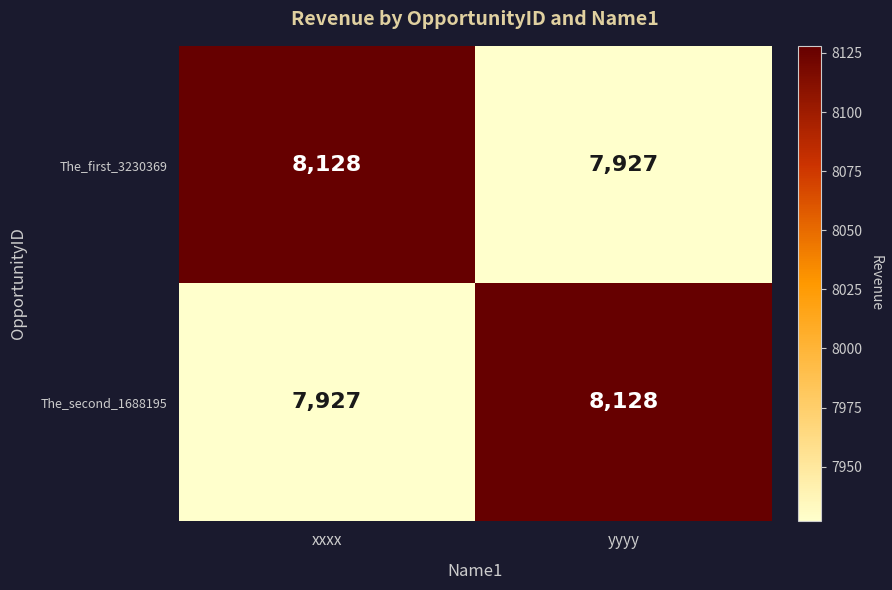

Reading left to right, list all the values displayed in this chart.

The_first_3230369: xxxx=8128	yyyy=7927
The_second_1688195: xxxx=7927	yyyy=8128